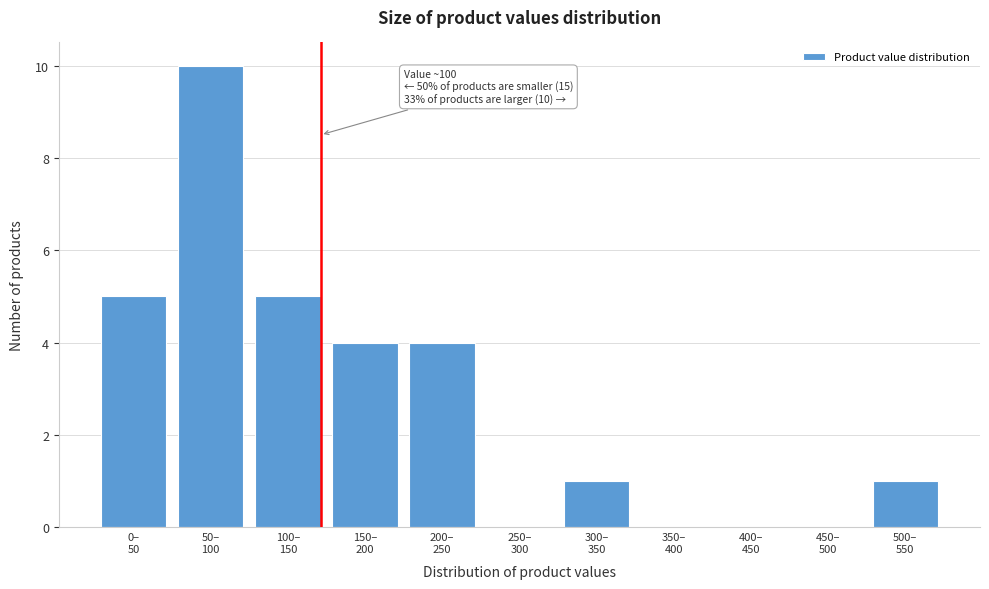

What is the maximum value shown in the chart?

10